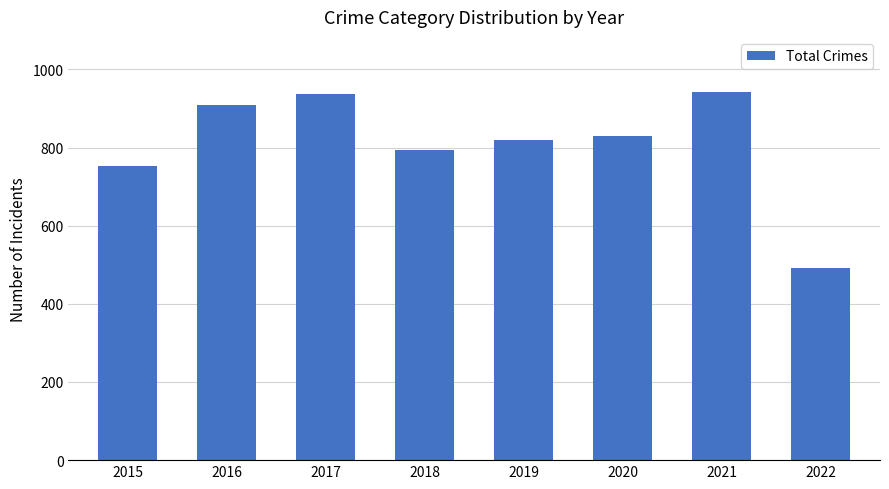

How many categories are shown in the chart?

8